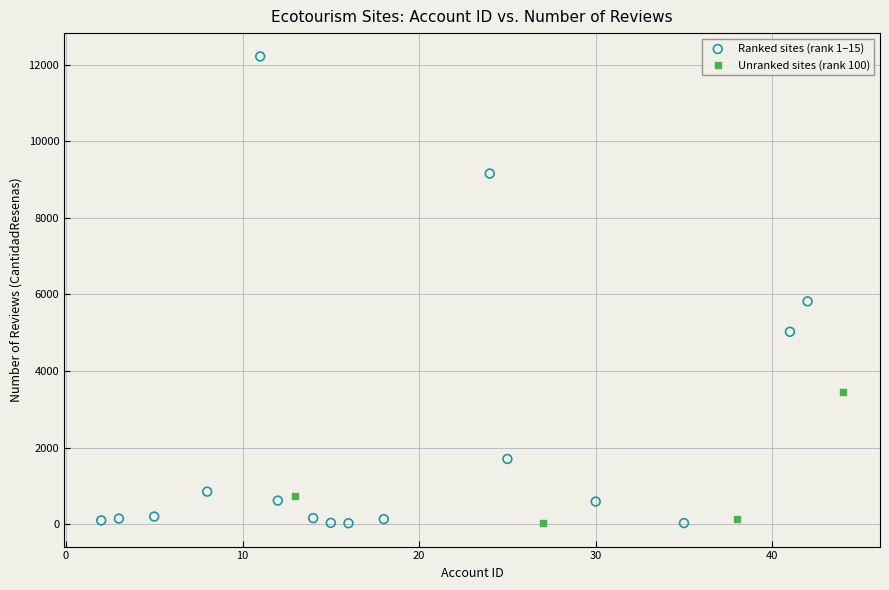

Which series has the largest Y range (max minus min)?

Ranked sites (rank 1–15)